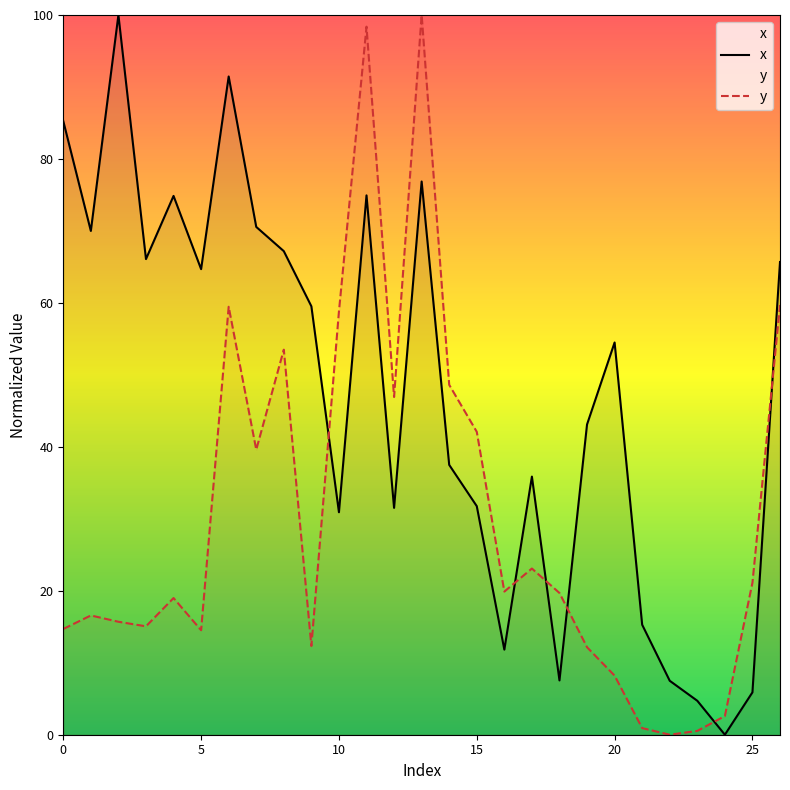

Is it true that y equals 21.8 at 10?

False